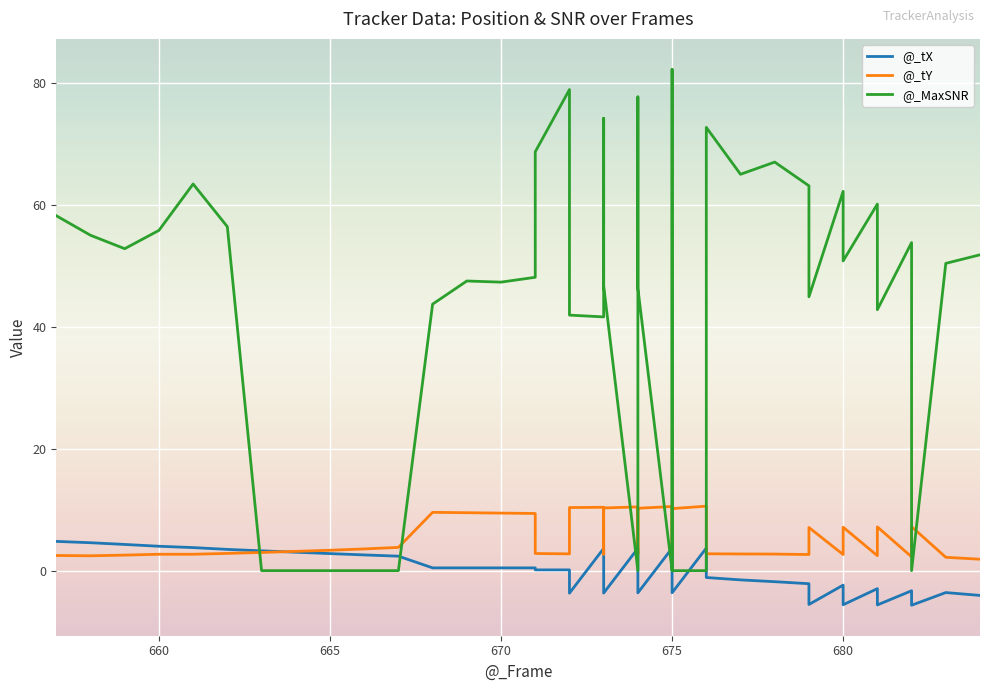

Is it true that @_tX equals 2.0 at 685?

False